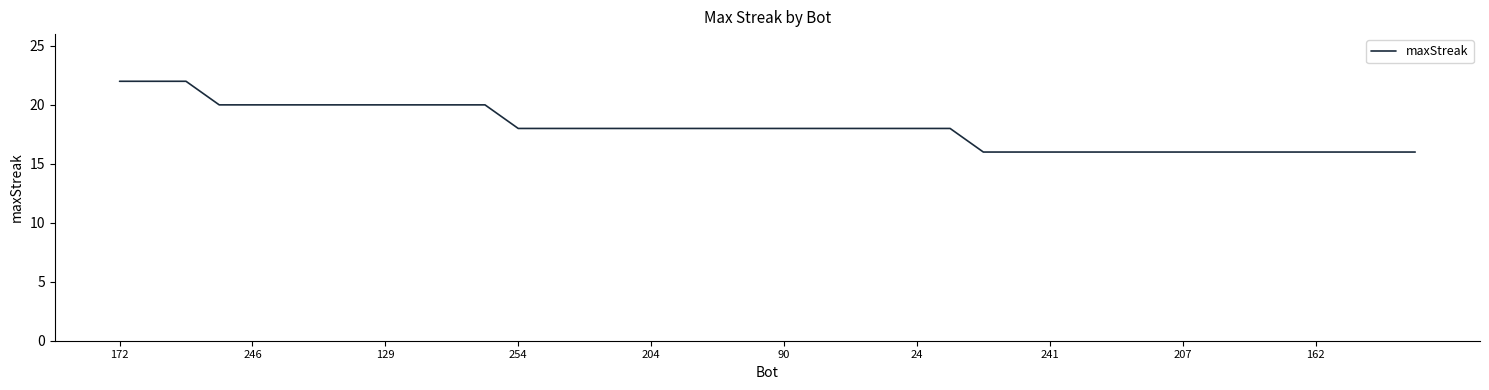

What is the greatest value displayed?

22